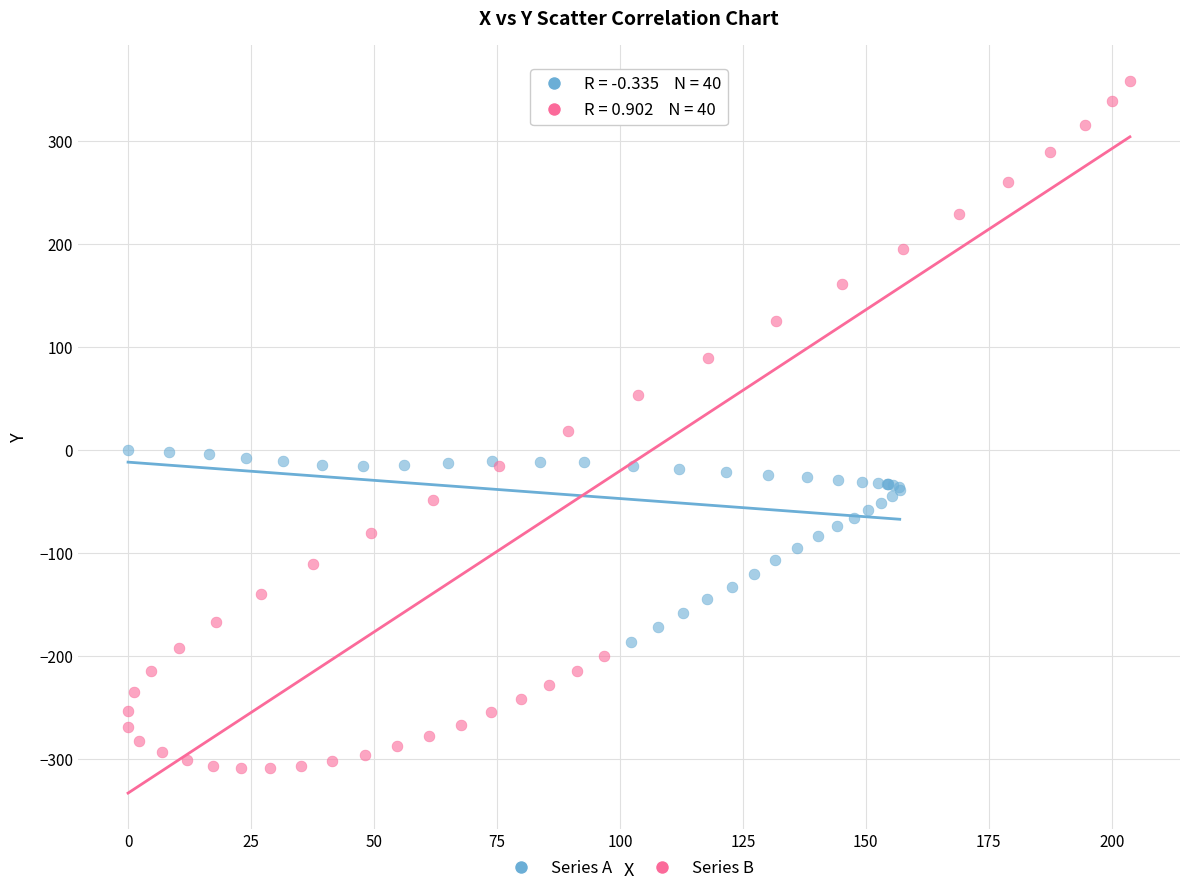

Which series reaches the minimum Y coordinate?

Series B